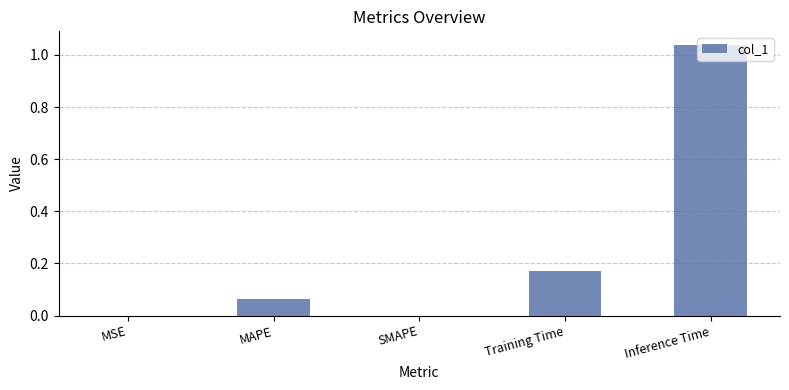

What is the sum of all values?

1.3